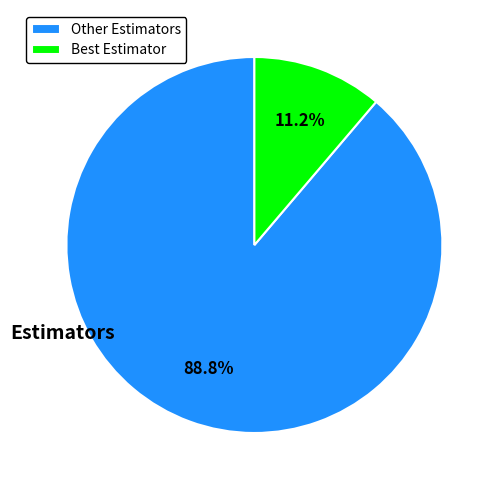

To the nearest percent, what is the average slice percentage?

50%